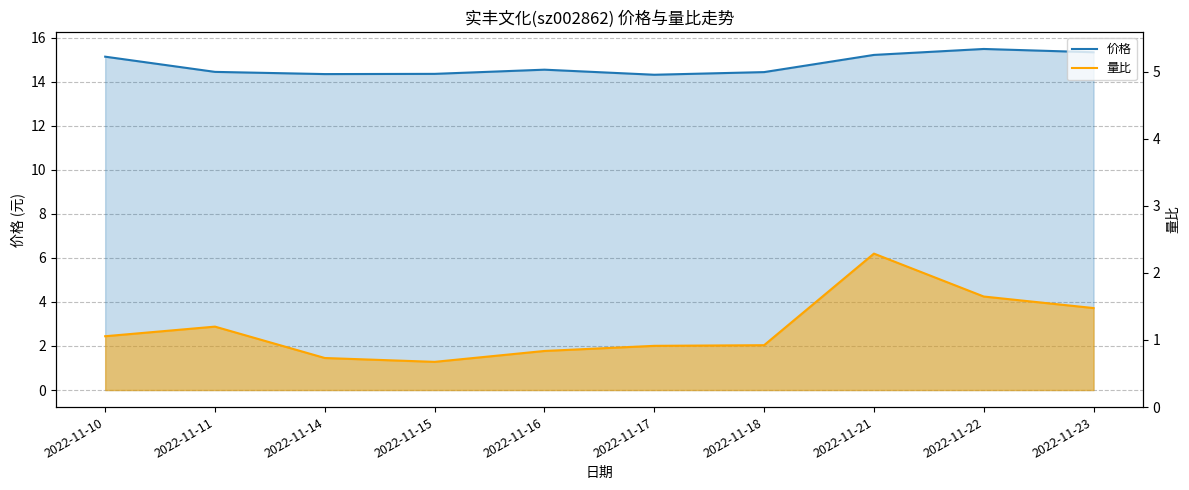

Is it true that 价格 equals 14.4 at 2022-11-18?

True